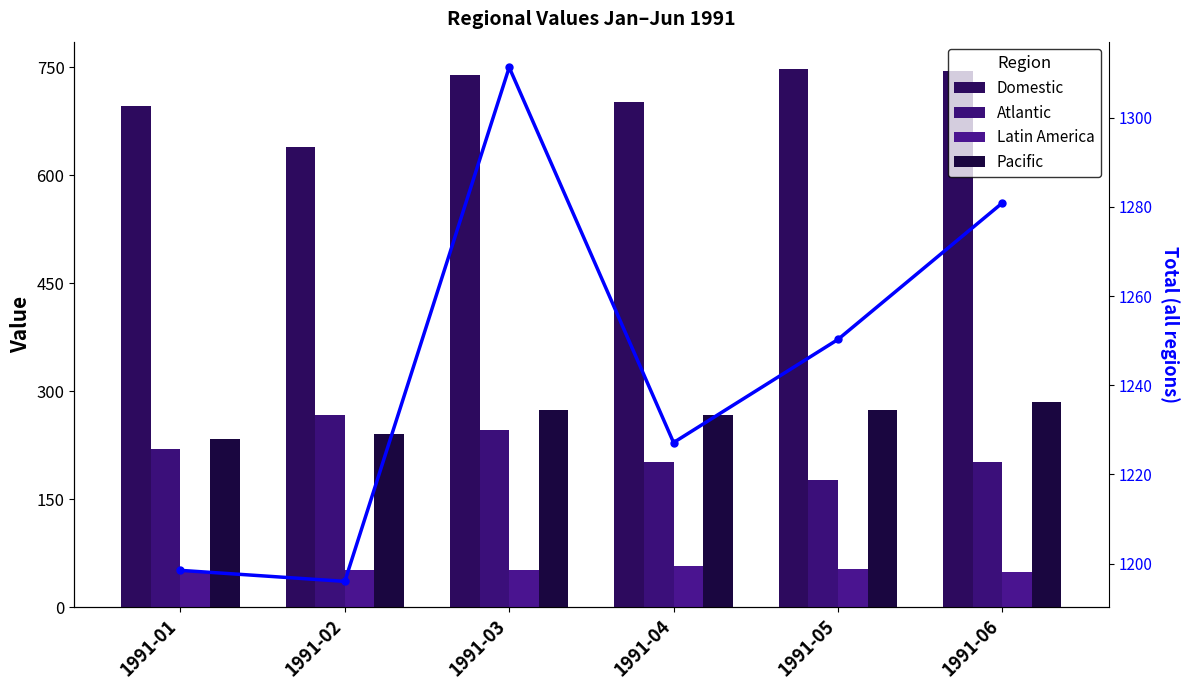

What is the difference between the Total values at 1991-06 and 1991-01?

82.4